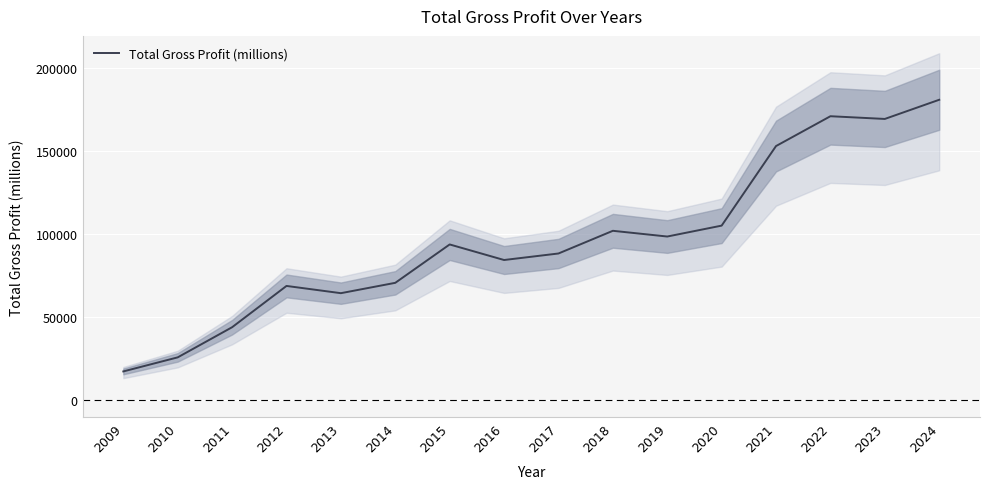

What is the value of the 14th point from the left?

170782